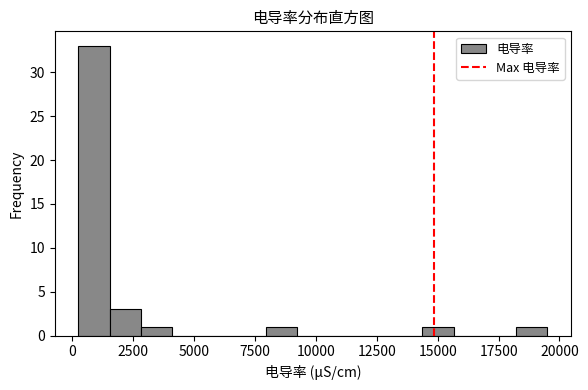

Around what value on the x-axis is the tallest bar? Give the approximate position of its centre, as read against the axis.

1000